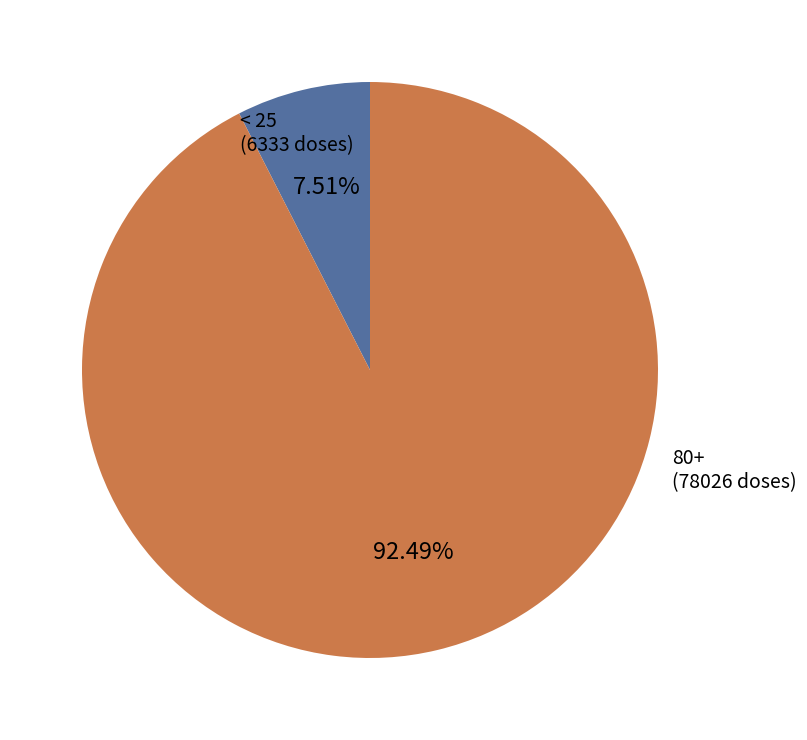

Is there any slice that represents more than half of the pie?

Yes